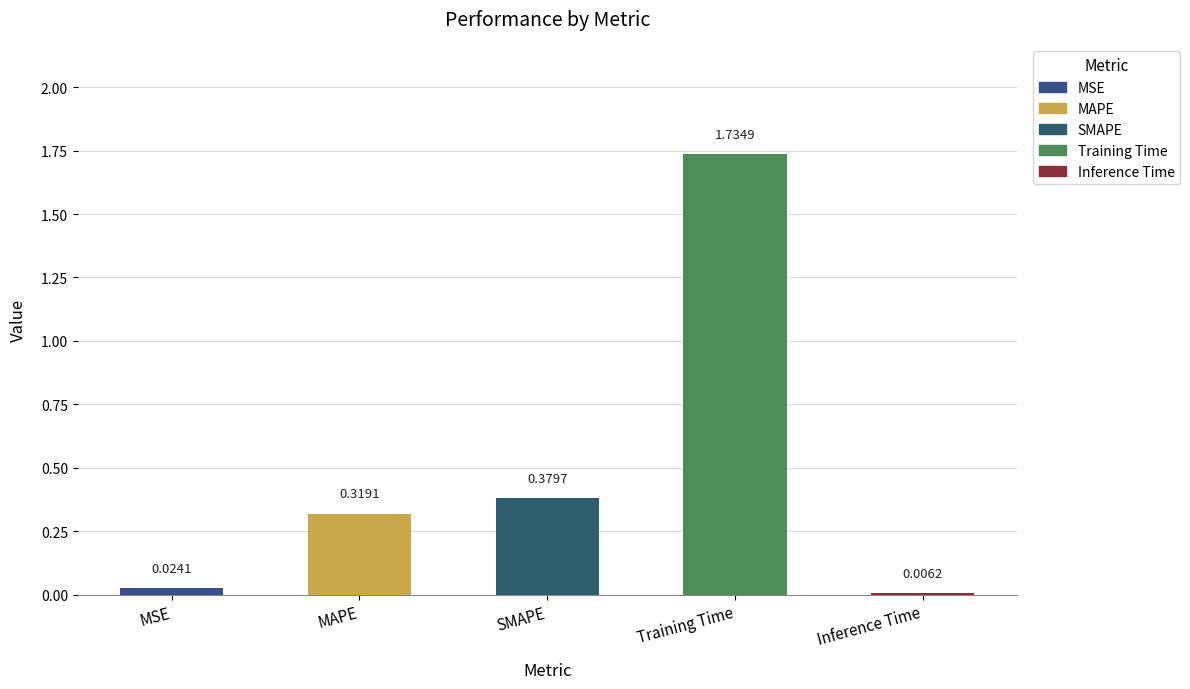

Which category has the highest value across all series?

Training Time